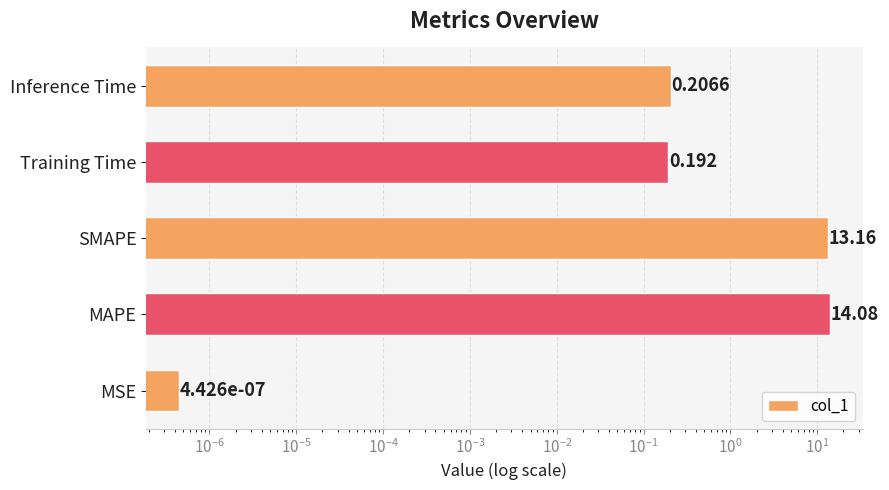

How many bars are there in total?

5